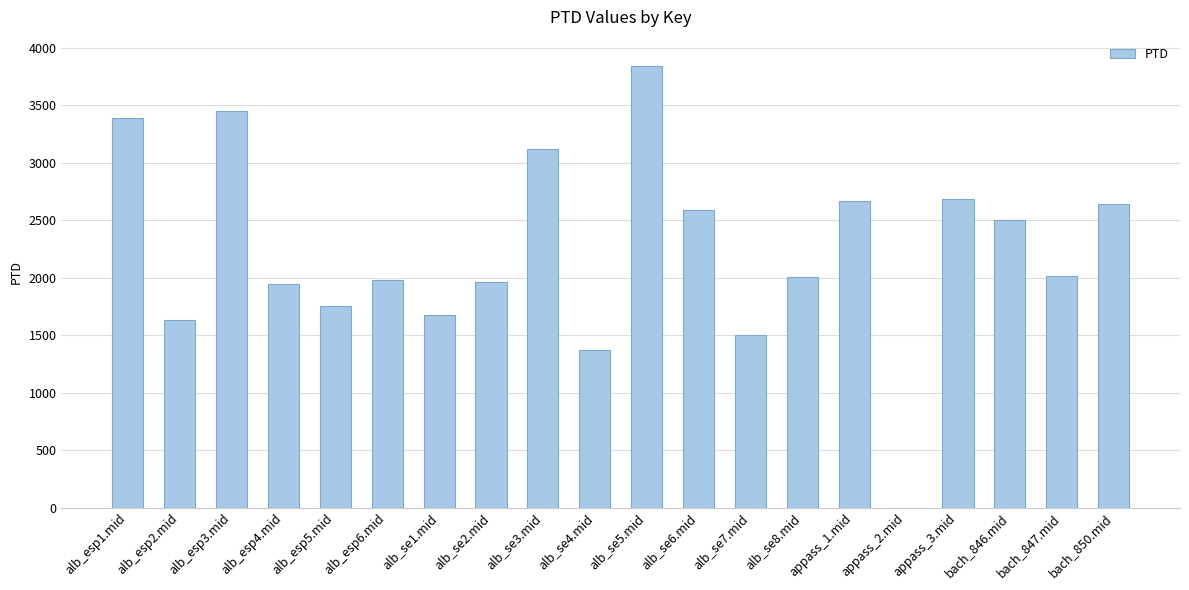

What is the maximum value shown in the chart?

3845.1